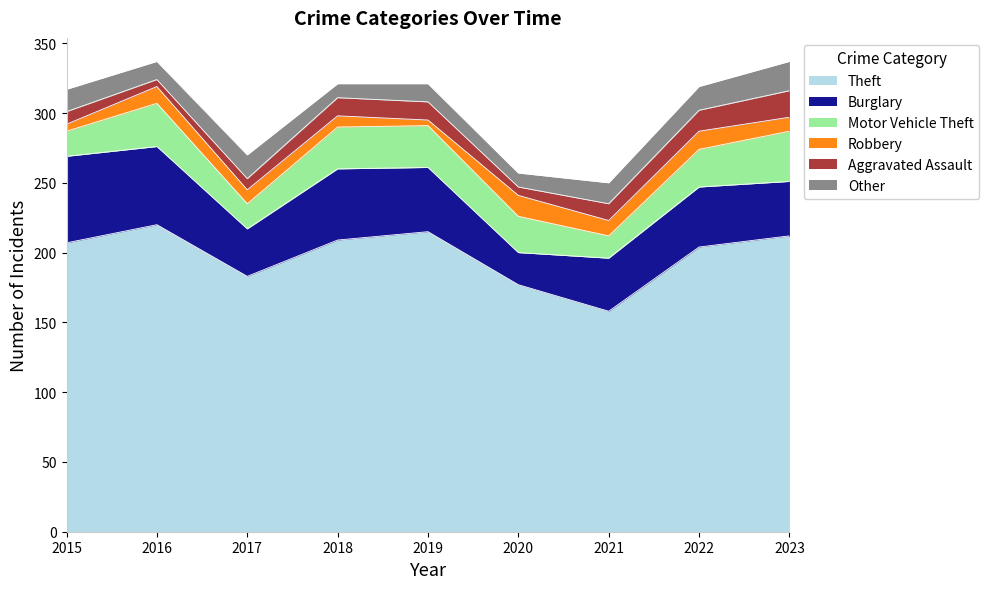

The Burglary series shows 36 at 2020. True or false?

False